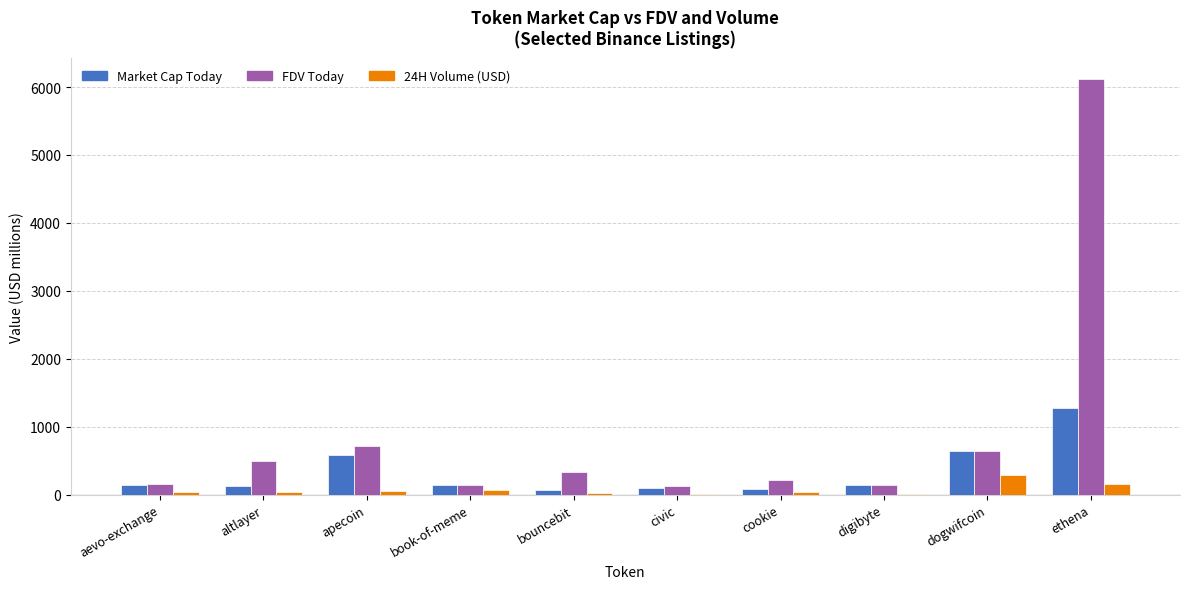

What is the greatest value displayed?

6117.1